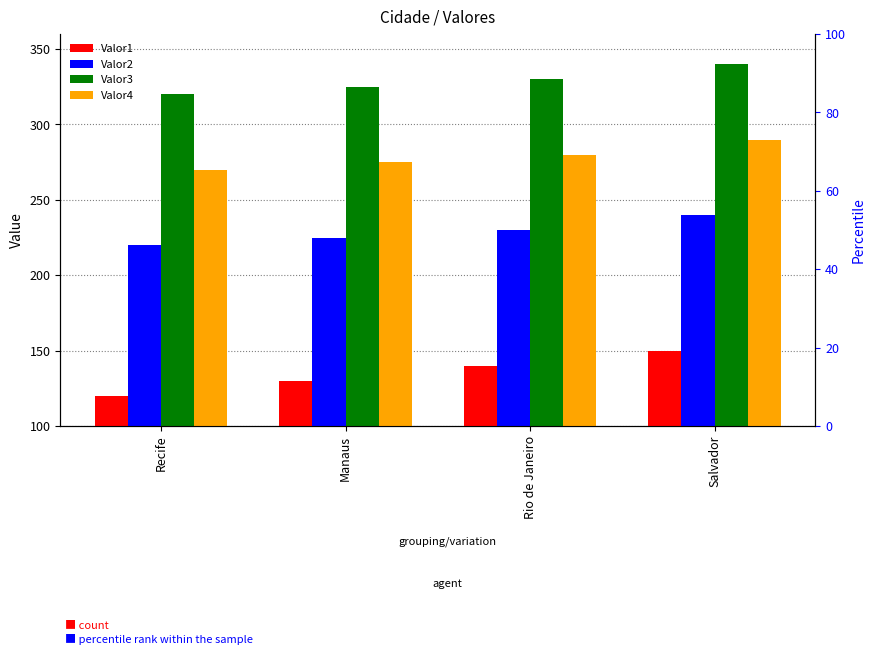

List the series in order of their peak value, highest first.

Valor3, Valor4, Valor2, Valor1